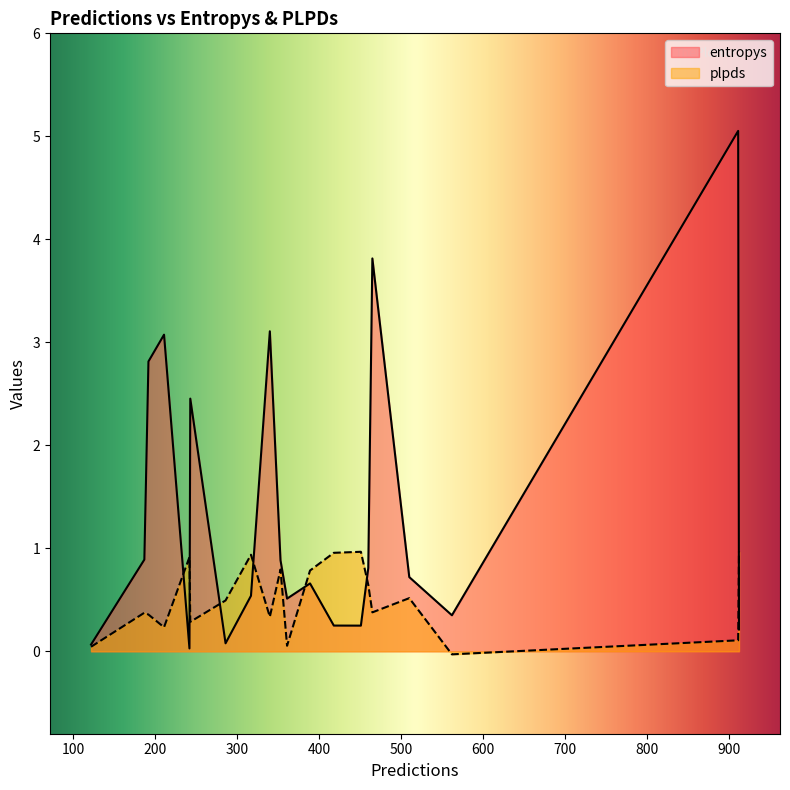

Between 510 and 340, which is larger?

340